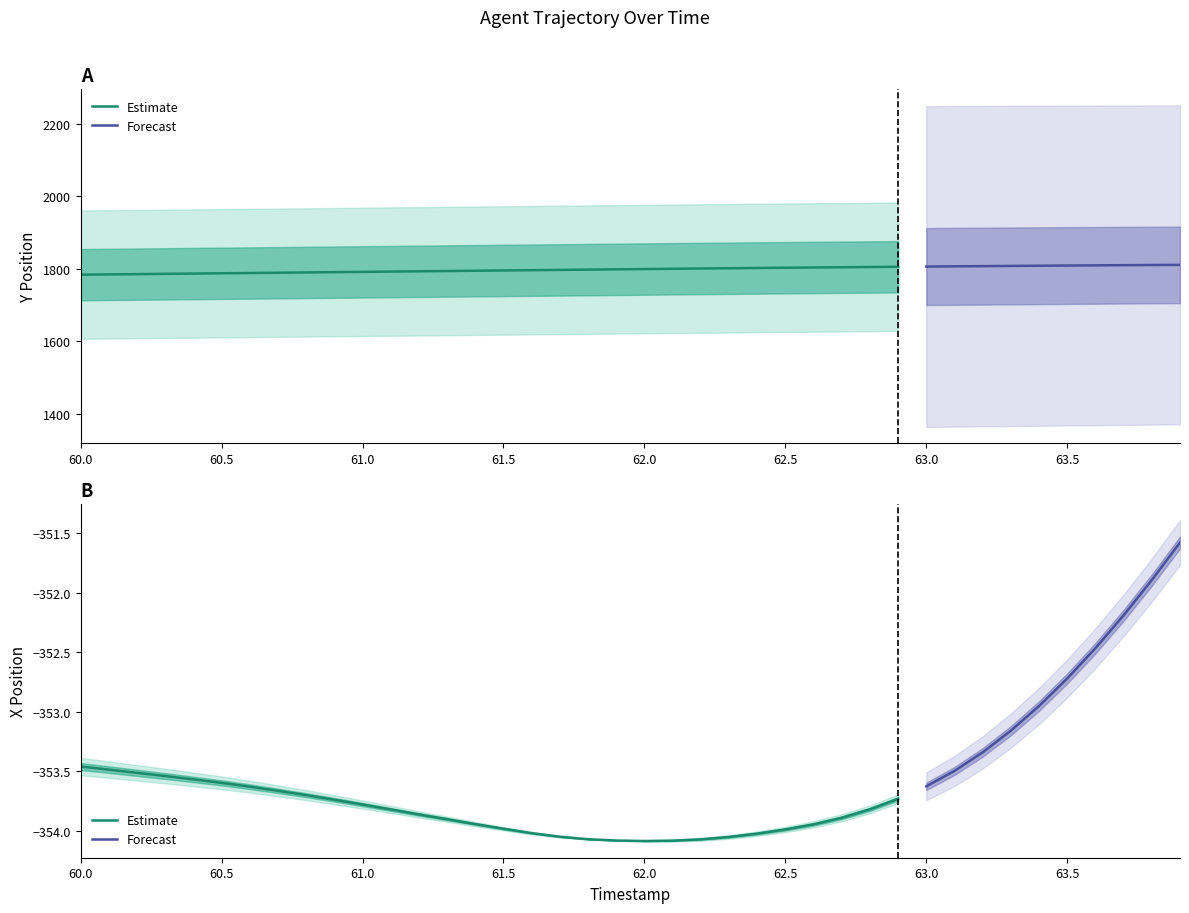

Is it true that Y equals 928.7 at 62.0?

False